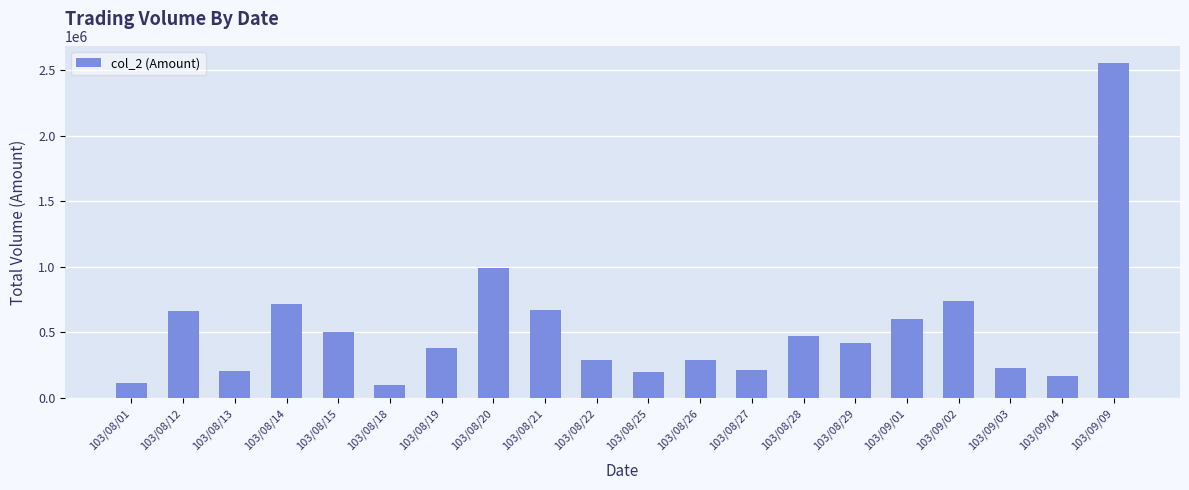

Where is the data nearest to the value 1326450?

103/08/20